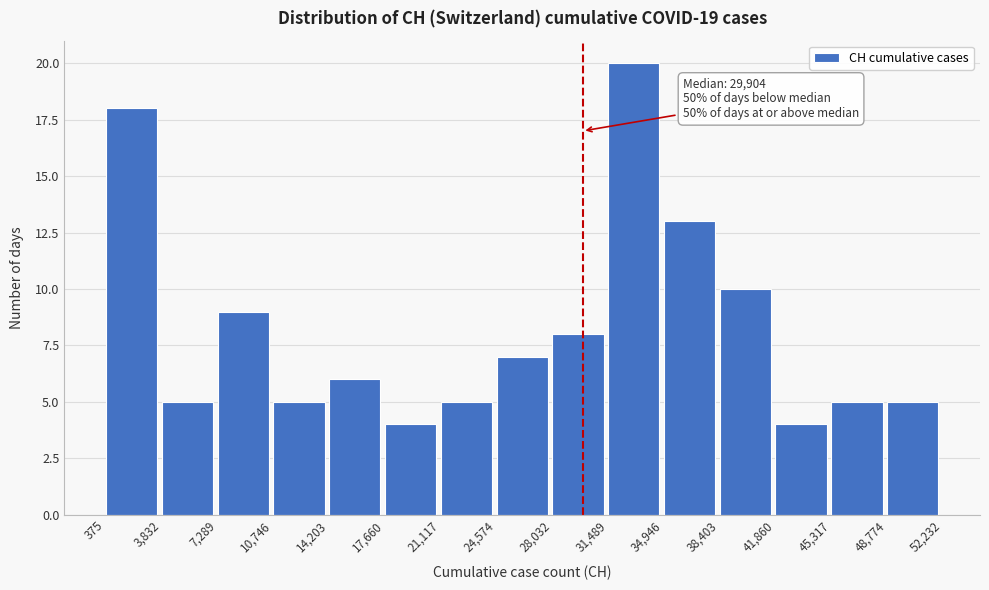

Over which range of the x-axis is the bar tallest?

31,489 to 34,946